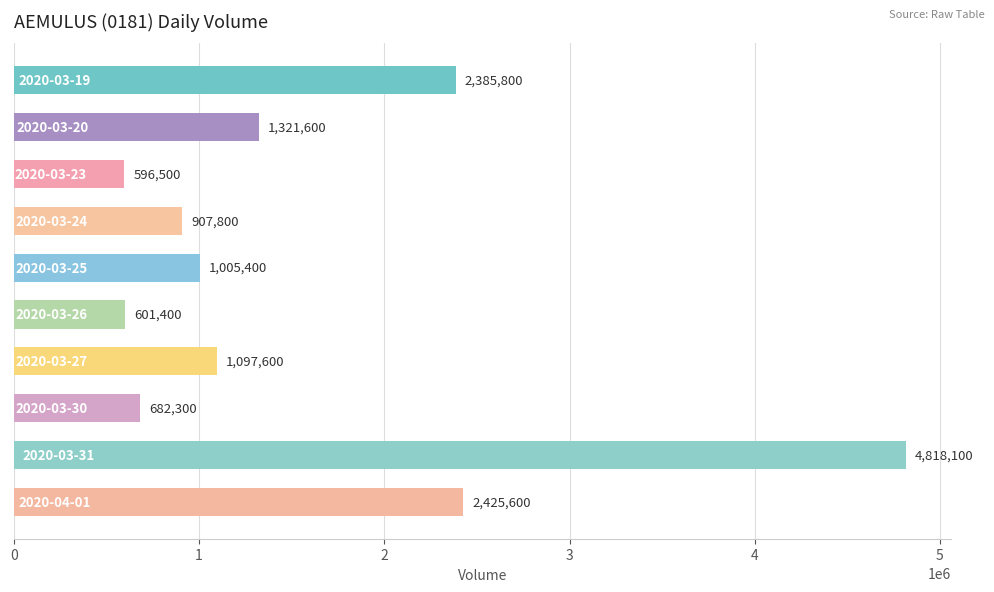

What is the maximum value shown in the chart?

4818100